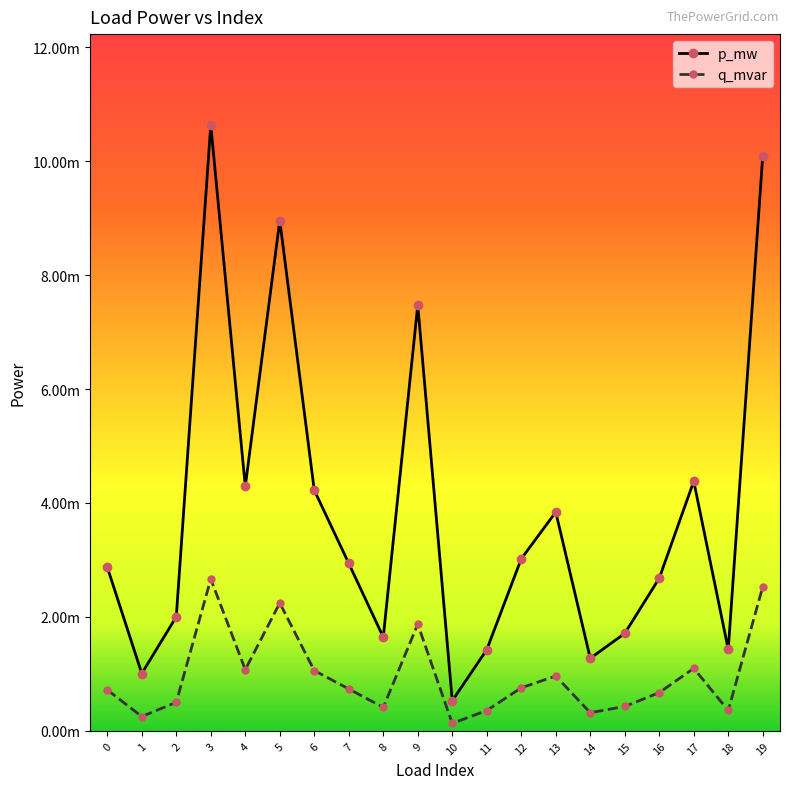

The value of q_mvar at 2 is 0.0. True or false?

True